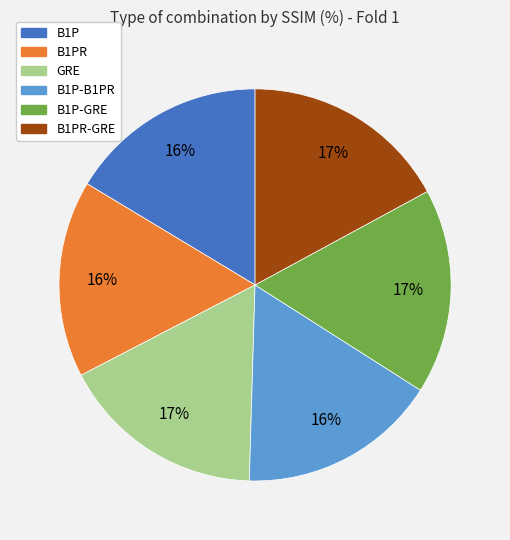

Is there any slice that represents more than half of the pie?

No